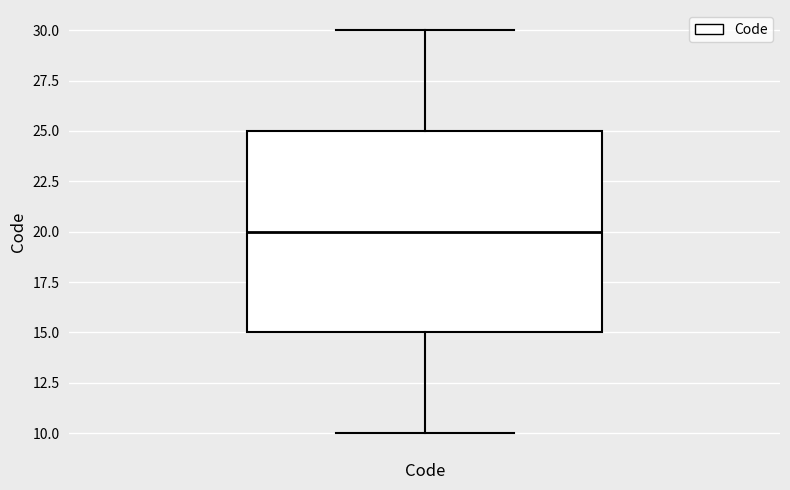

Where does the median line of the box for Code sit on the y-axis? The values are not printed on the chart, so give them approximately, as read against the axis.

20